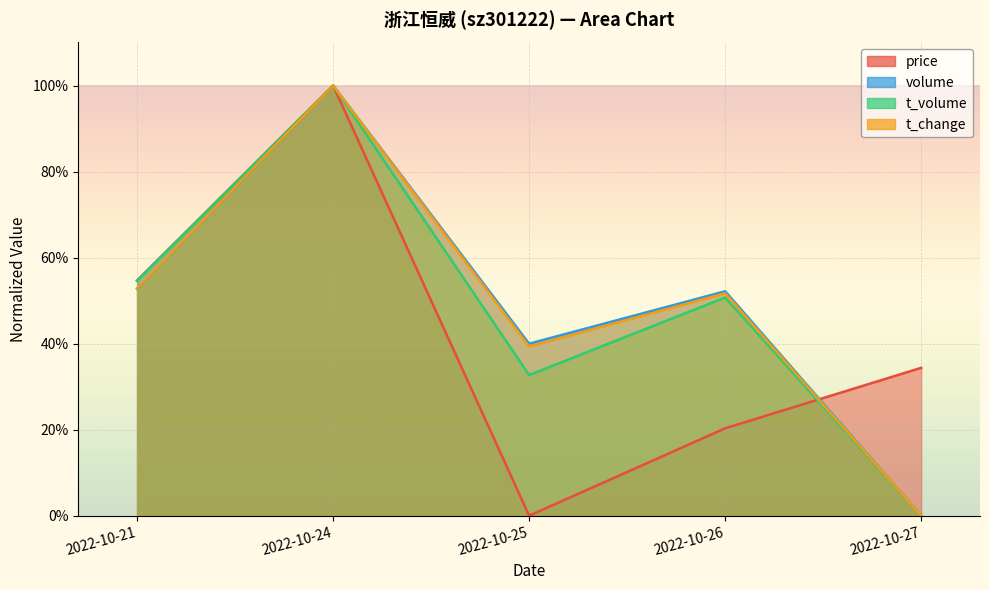

What is the average value of the t_volume series?

0.5